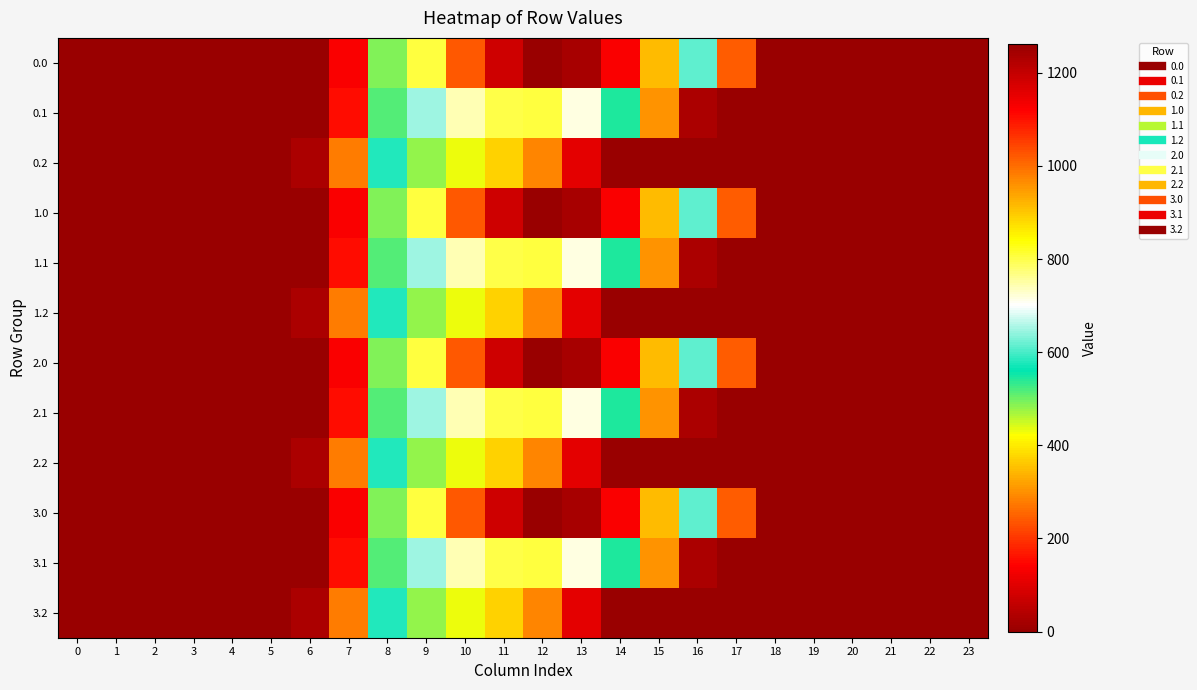

Reading right to left, list all the values displayed in this chart.

0.0: 23=0.0	22=0.0	21=0.0	20=0.0	19=0.0	18=0.0	17=243.5	16=613.0	15=911.8	14=1128.6	13=1237.4	12=1261.6	11=1185.2	10=1023.2	9=804.0	8=489.3	7=134.3	6=0.0	5=0.0	4=0.0	3=0.0	2=0.0	1=0.0	0=0.0
0.1: 23=0.0	22=0.0	21=0.0	20=0.0	19=0.0	18=0.0	17=0.0	16=26.8	15=301.4	14=544.1	13=715.3	12=806.9	11=800.2	10=742.1	9=646.9	8=514.8	7=153.2	6=0.0	5=0.0	4=0.0	3=0.0	2=0.0	1=0.0	0=0.0
0.2: 23=0.0	22=0.0	21=0.0	20=0.0	19=0.0	18=0.0	17=0.0	16=0.0	15=0.0	14=0.0	13=107.8	12=289.5	11=374.4	10=430.5	9=480.7	8=576.6	7=276.9	6=29.3	5=0.0	4=0.0	3=0.0	2=0.0	1=0.0	0=0.0
1.0: 23=0.0	22=0.0	21=0.0	20=0.0	19=0.0	18=0.0	17=243.5	16=613.0	15=911.8	14=1128.6	13=1237.4	12=1261.6	11=1185.2	10=1023.2	9=804.0	8=489.3	7=134.3	6=0.0	5=0.0	4=0.0	3=0.0	2=0.0	1=0.0	0=0.0
1.1: 23=0.0	22=0.0	21=0.0	20=0.0	19=0.0	18=0.0	17=0.0	16=26.8	15=301.4	14=544.1	13=715.3	12=806.9	11=800.2	10=742.1	9=646.9	8=514.8	7=153.2	6=0.0	5=0.0	4=0.0	3=0.0	2=0.0	1=0.0	0=0.0
1.2: 23=0.0	22=0.0	21=0.0	20=0.0	19=0.0	18=0.0	17=0.0	16=0.0	15=0.0	14=0.0	13=107.8	12=289.5	11=374.4	10=430.5	9=480.7	8=576.6	7=276.9	6=29.3	5=0.0	4=0.0	3=0.0	2=0.0	1=0.0	0=0.0
2.0: 23=0.0	22=0.0	21=0.0	20=0.0	19=0.0	18=0.0	17=243.5	16=613.0	15=911.8	14=1128.6	13=1237.4	12=1261.6	11=1185.2	10=1023.2	9=804.0	8=489.3	7=134.3	6=0.0	5=0.0	4=0.0	3=0.0	2=0.0	1=0.0	0=0.0
2.1: 23=0.0	22=0.0	21=0.0	20=0.0	19=0.0	18=0.0	17=0.0	16=26.8	15=301.4	14=544.1	13=715.3	12=806.9	11=800.2	10=742.1	9=646.9	8=514.8	7=153.2	6=0.0	5=0.0	4=0.0	3=0.0	2=0.0	1=0.0	0=0.0
2.2: 23=0.0	22=0.0	21=0.0	20=0.0	19=0.0	18=0.0	17=0.0	16=0.0	15=0.0	14=0.0	13=107.8	12=289.5	11=374.4	10=430.5	9=480.7	8=576.6	7=276.9	6=29.3	5=0.0	4=0.0	3=0.0	2=0.0	1=0.0	0=0.0
3.0: 23=0.0	22=0.0	21=0.0	20=0.0	19=0.0	18=0.0	17=243.5	16=613.0	15=911.8	14=1128.6	13=1237.4	12=1261.6	11=1185.2	10=1023.2	9=804.0	8=489.3	7=134.3	6=0.0	5=0.0	4=0.0	3=0.0	2=0.0	1=0.0	0=0.0
3.1: 23=0.0	22=0.0	21=0.0	20=0.0	19=0.0	18=0.0	17=0.0	16=26.8	15=301.4	14=544.1	13=715.3	12=806.9	11=800.2	10=742.1	9=646.9	8=514.8	7=153.2	6=0.0	5=0.0	4=0.0	3=0.0	2=0.0	1=0.0	0=0.0
3.2: 23=0.0	22=0.0	21=0.0	20=0.0	19=0.0	18=0.0	17=0.0	16=0.0	15=0.0	14=0.0	13=107.8	12=289.5	11=374.4	10=430.5	9=480.7	8=576.6	7=276.9	6=29.3	5=0.0	4=0.0	3=0.0	2=0.0	1=0.0	0=0.0